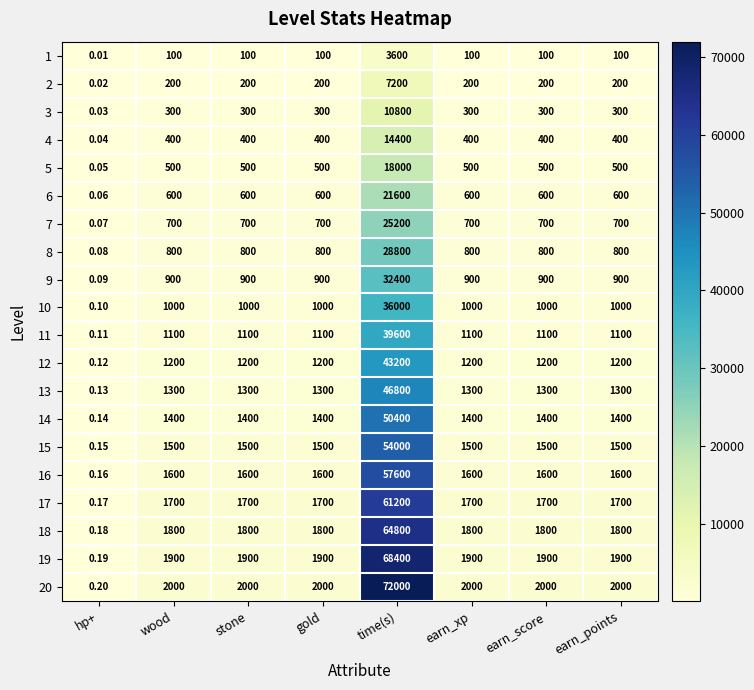

Which category has the lowest value across all series?

hp+